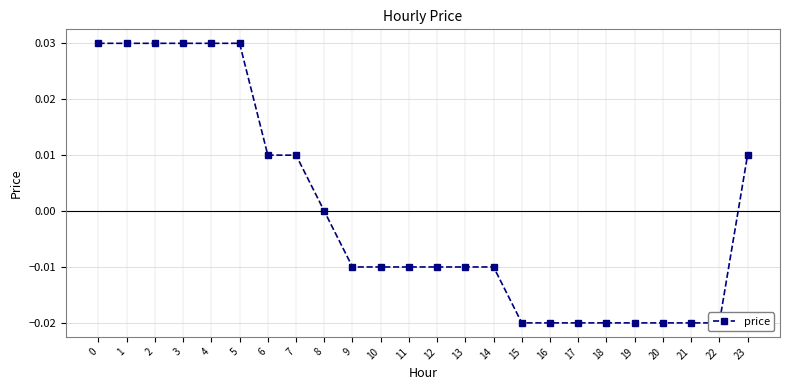

How many values are below 0?

14